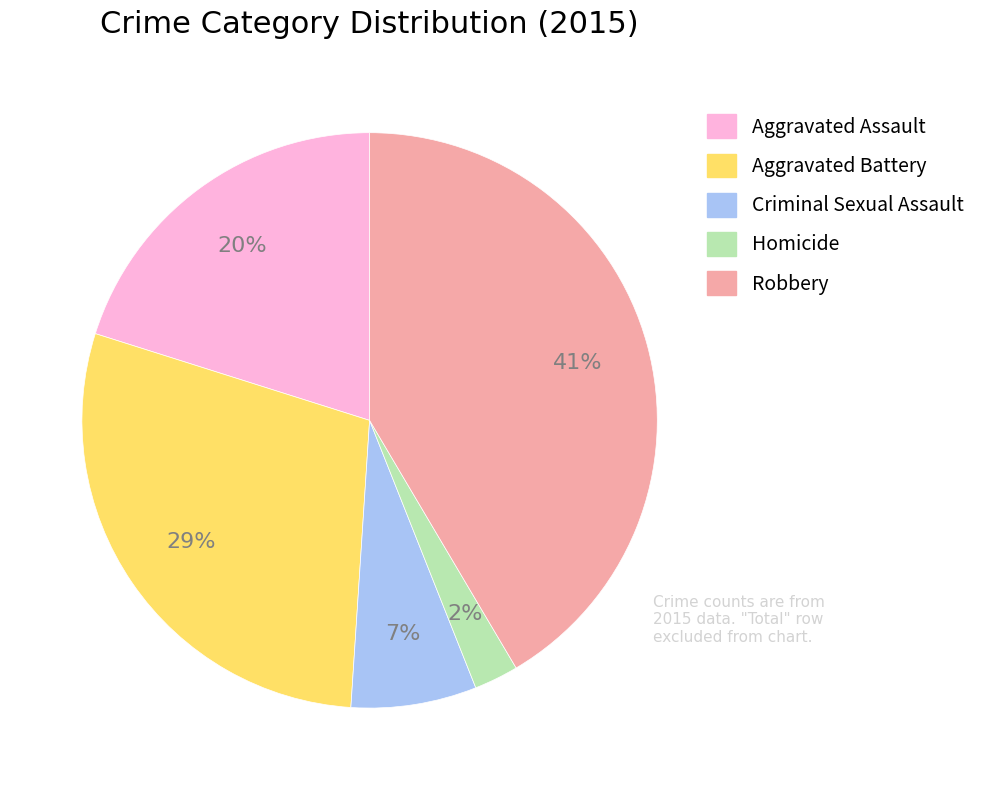

Rank the categories by value from highest to lowest.

Robbery, Aggravated Battery, Aggravated Assault, Criminal Sexual Assault, Homicide